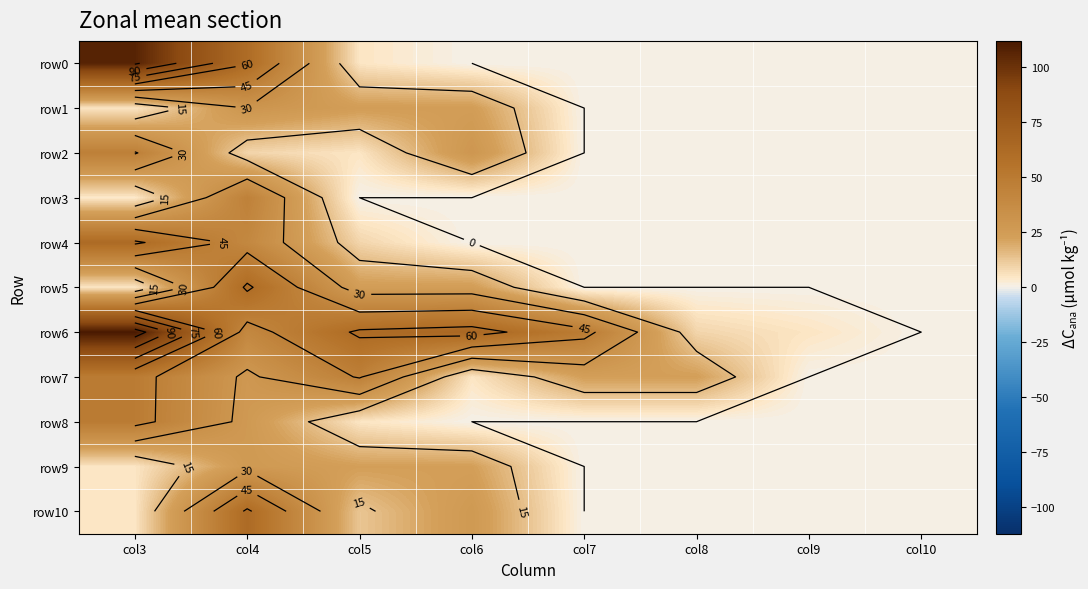

What is the average value of the row0 series?

22